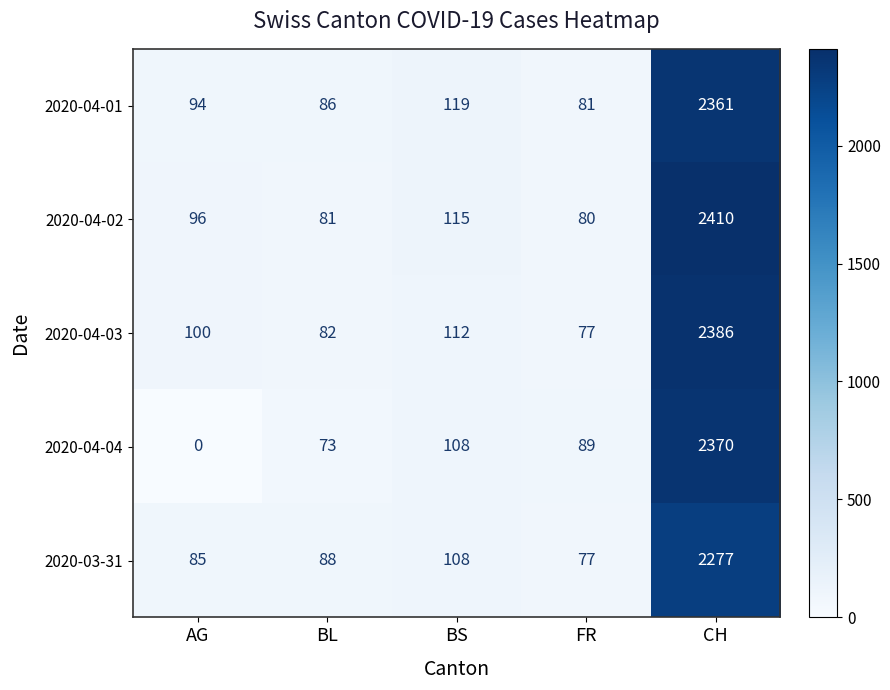

What is the difference between the maximum and minimum values in the 2020-04-02 series?

2330